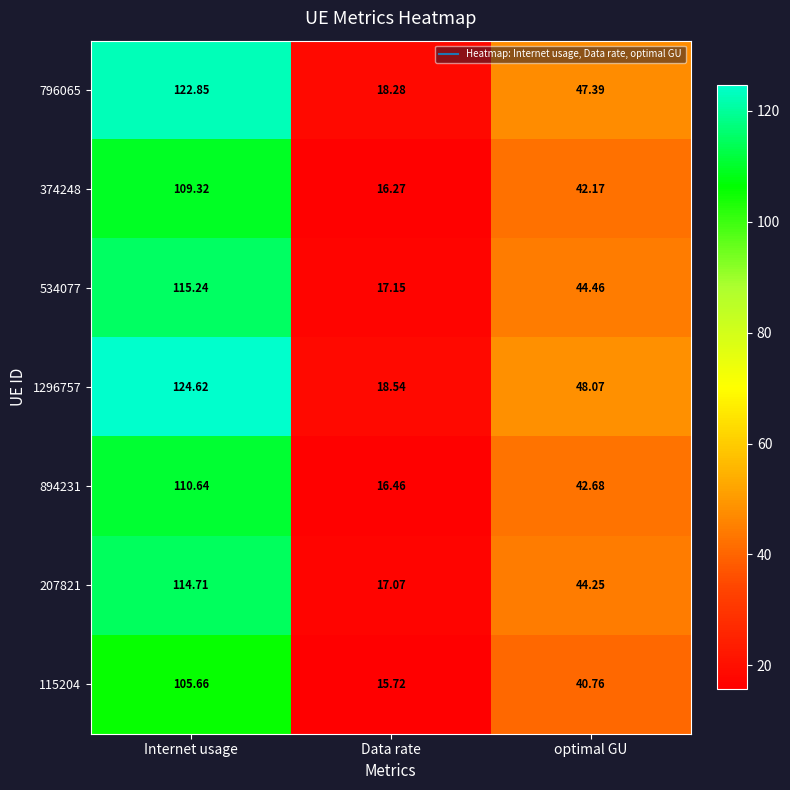

What is the difference between the highest and lowest values at optimal GU?

7.3